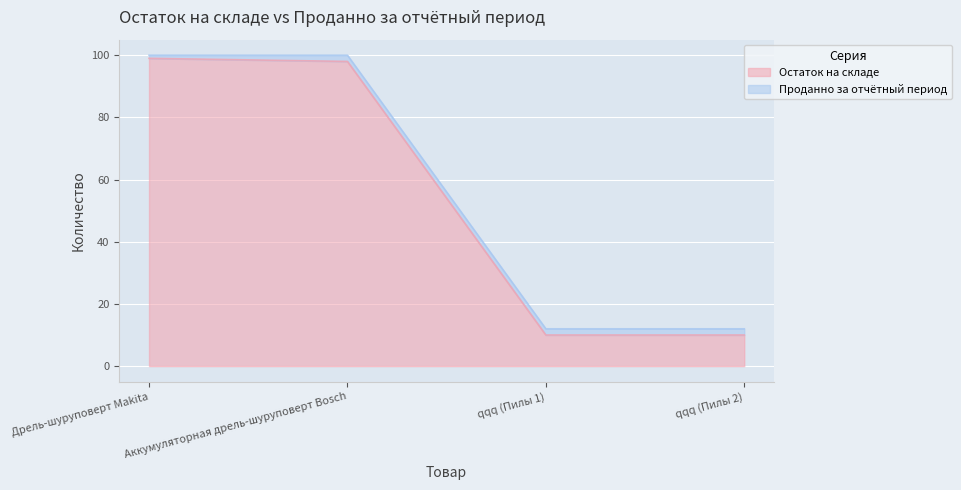

How many values exceed 98?

1